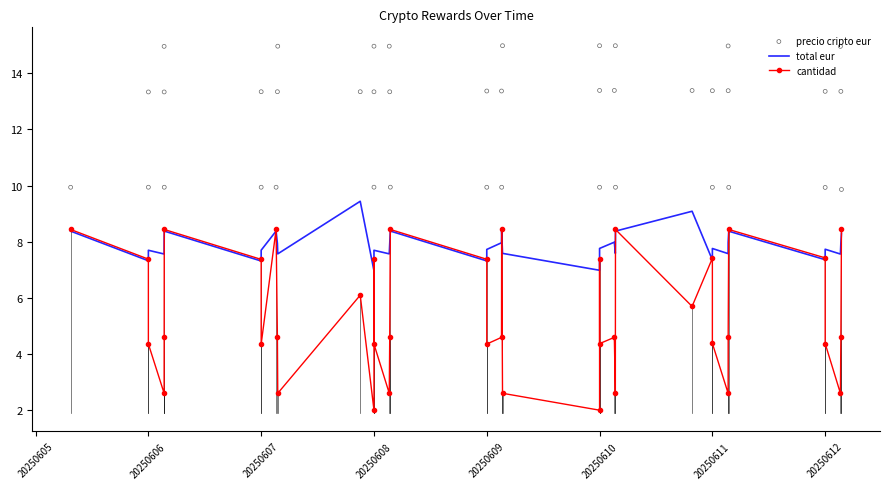

At how many categories does at least one series exceed 2?

40